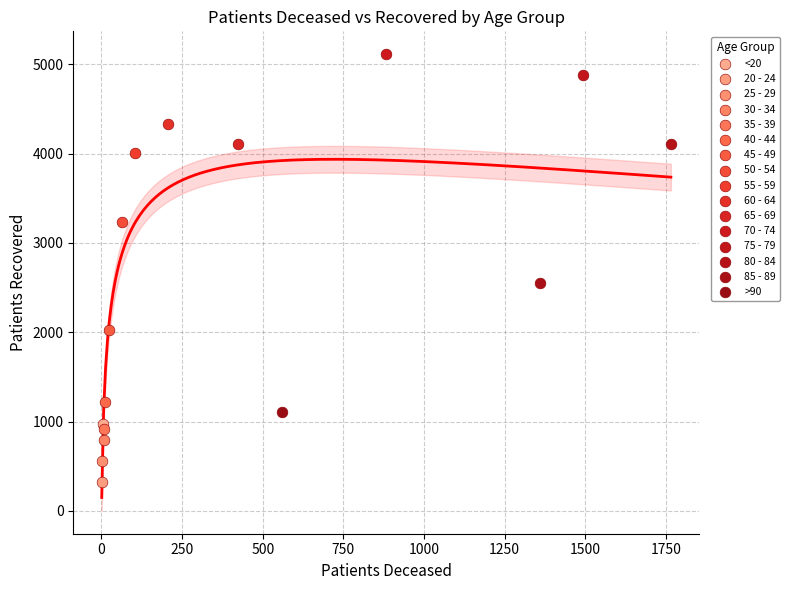

What are all the series names shown in the legend?

<20, 20 - 24, 25 - 29, 30 - 34, 35 - 39, 40 - 44, 45 - 49, 50 - 54, 55 - 59, 60 - 64, 65 - 69, 70 - 74, 75 - 79, 80 - 84, 85 - 89, >90